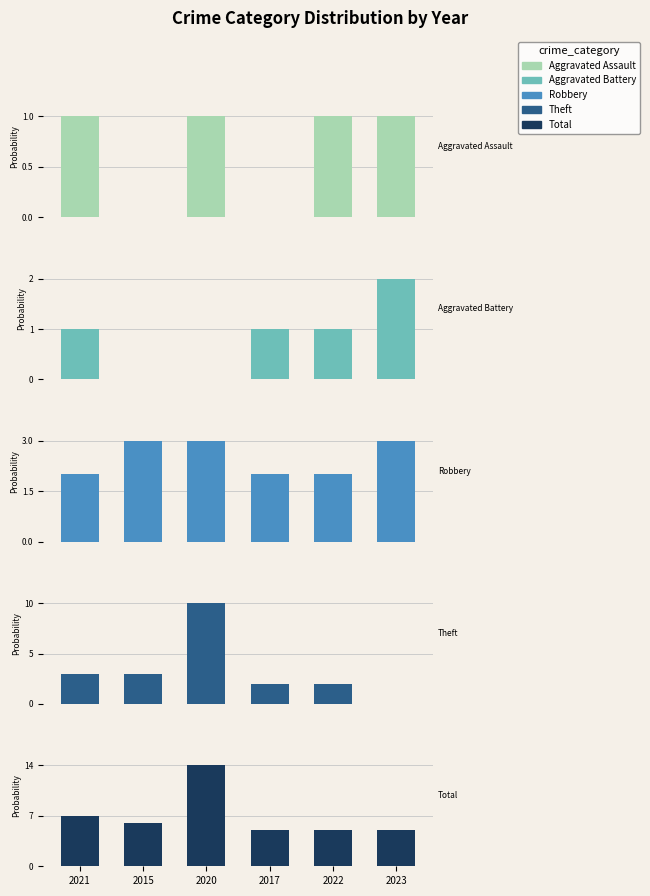

How many Total values are between 5 and 7?

5